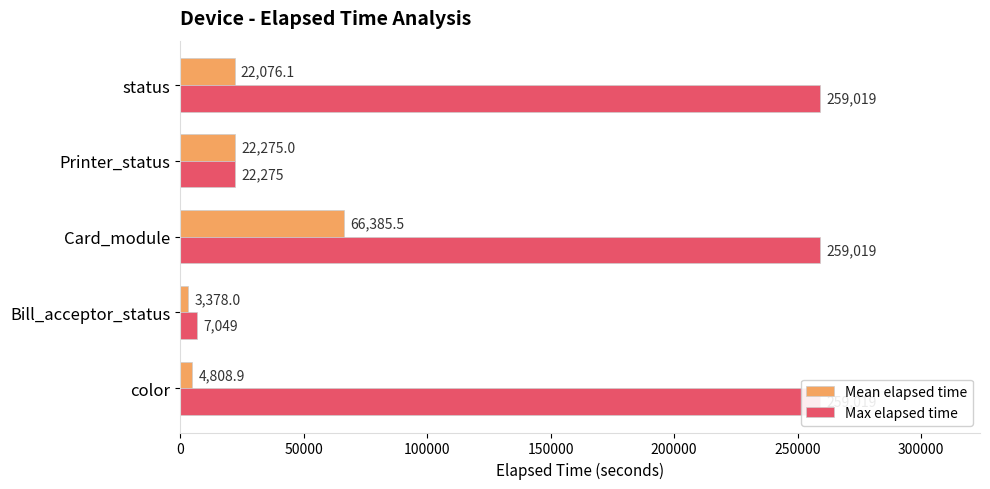

At how many categories does at least one series exceed 143519?

3